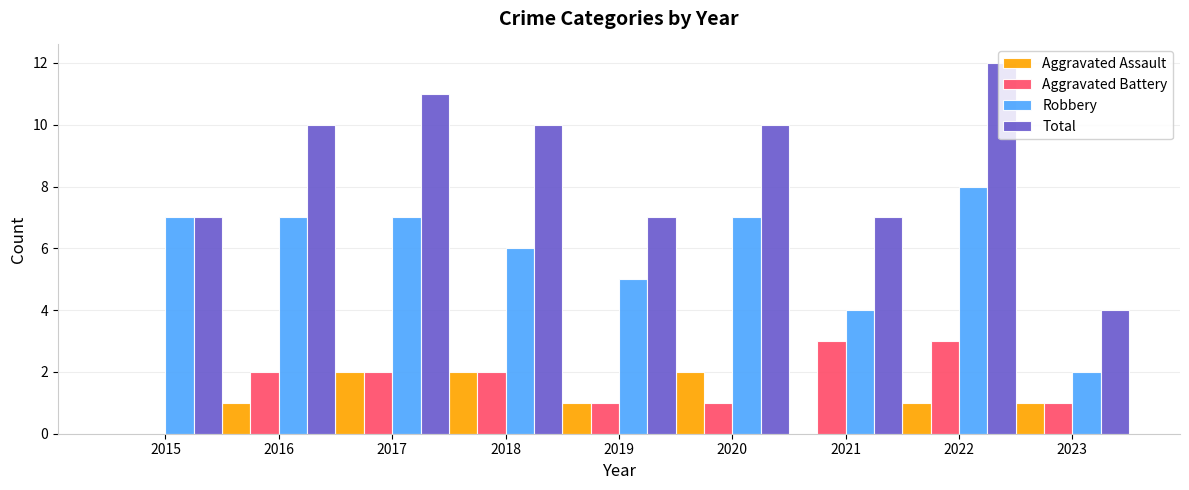

Count the number of categories in the chart.

9